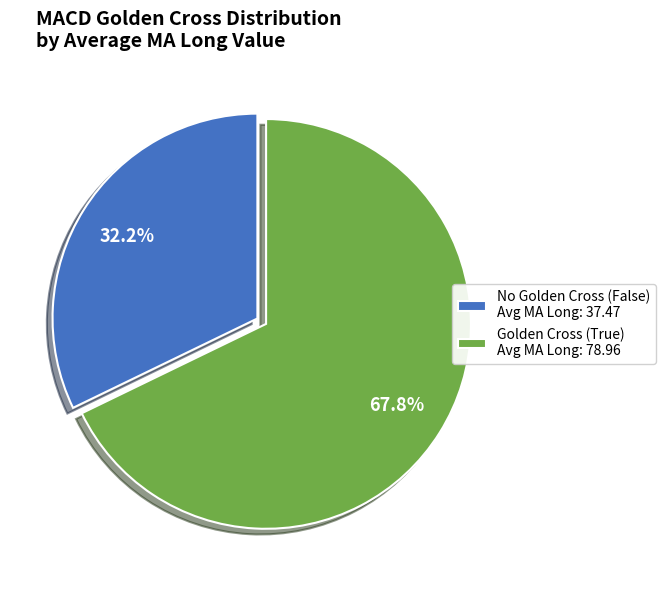

What is the total percentage of No Golden Cross (False) Avg MA Long: 37.47 and Golden Cross (True) Avg MA Long: 78.96?

100.0%